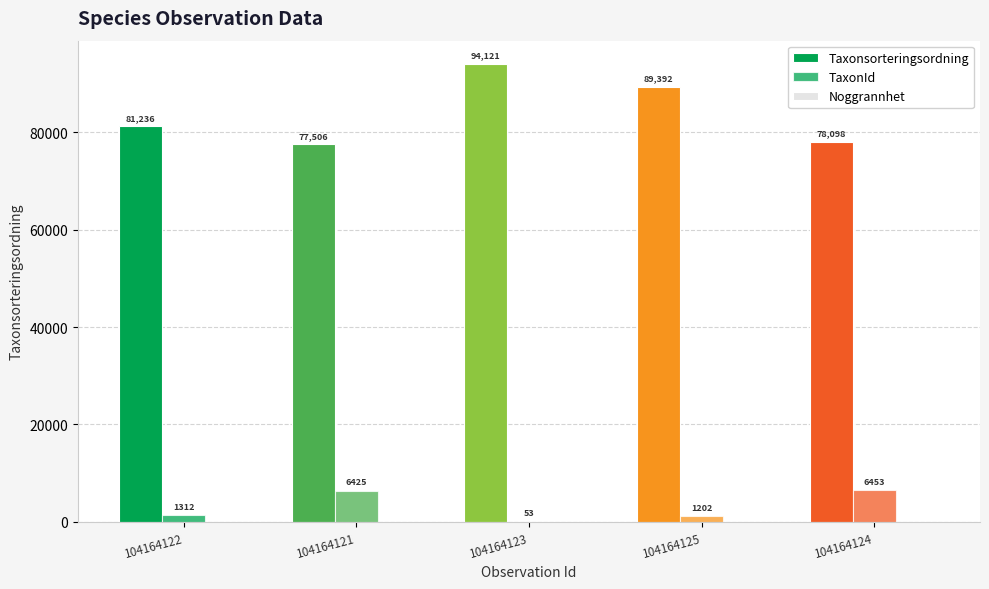

How many distinct data groups are displayed?

3